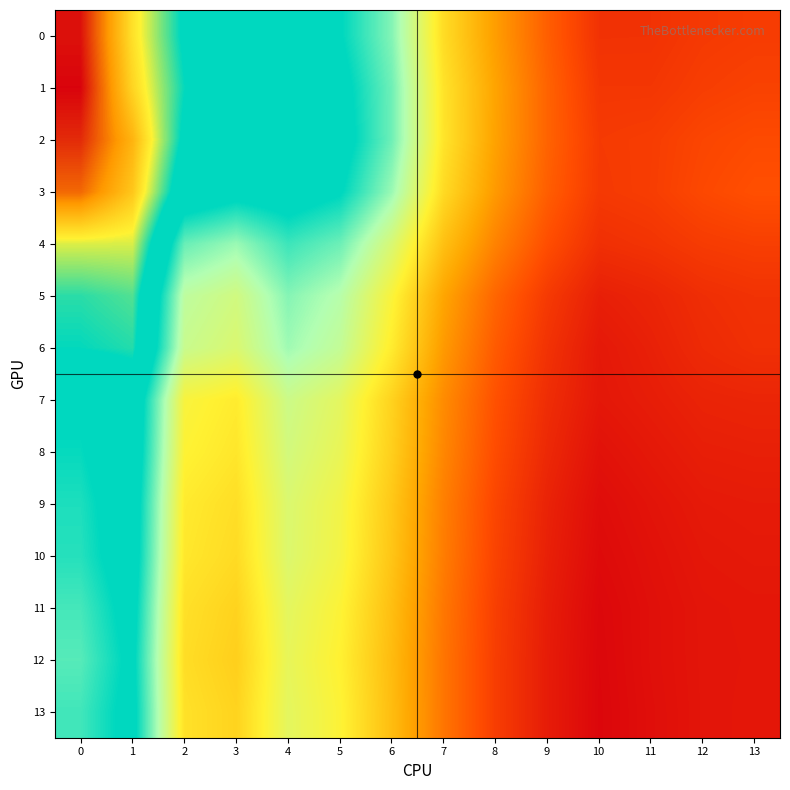

Rank the series by their maximum value, from lowest to highest.

12, 13, 11, 10, 9, 8, 7, 6, 5, 4, 3, 2, 0, 1